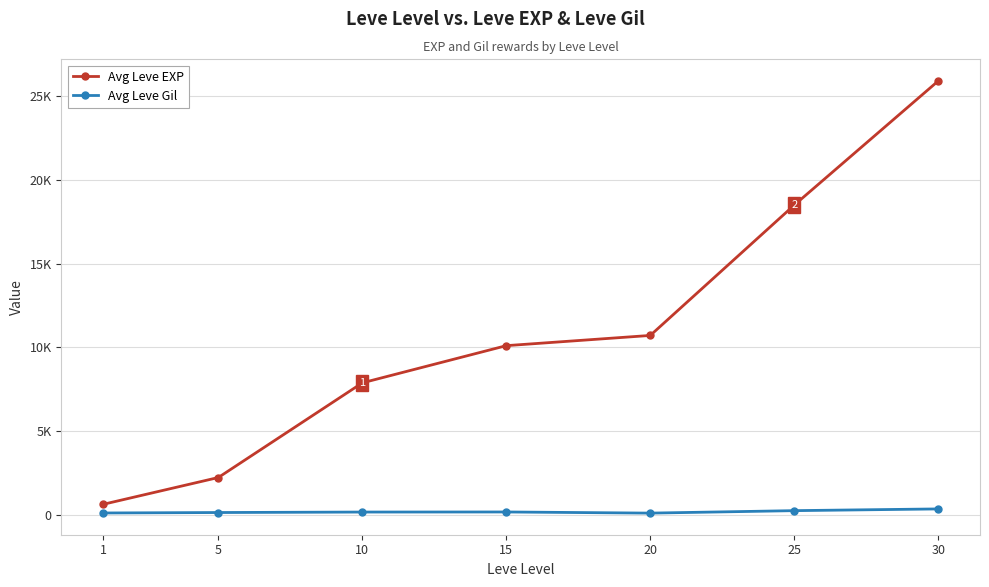

At which label is Avg Leve EXP closest to 13265?

20